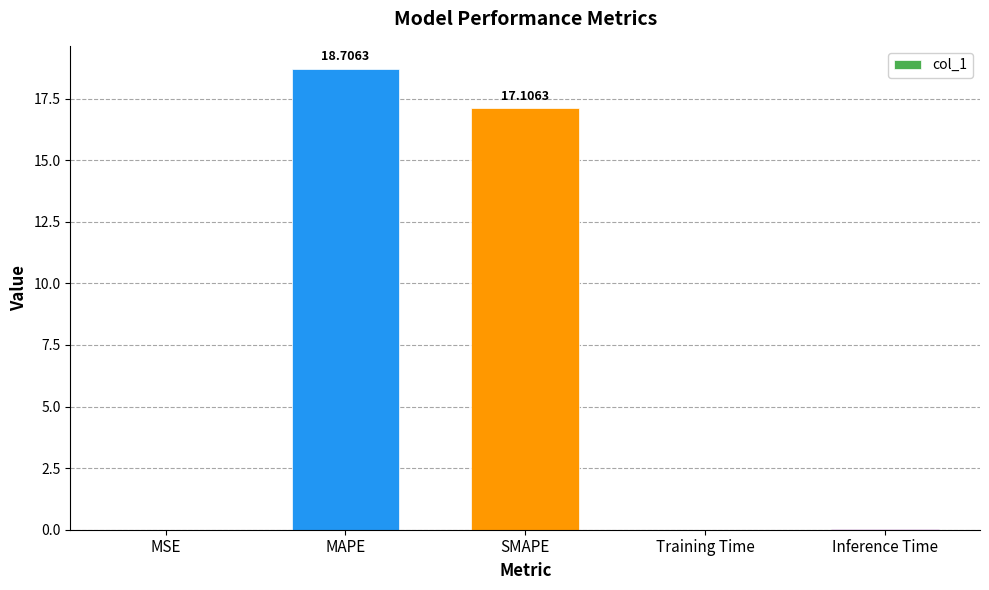

At which label is the value closest to 9?

SMAPE